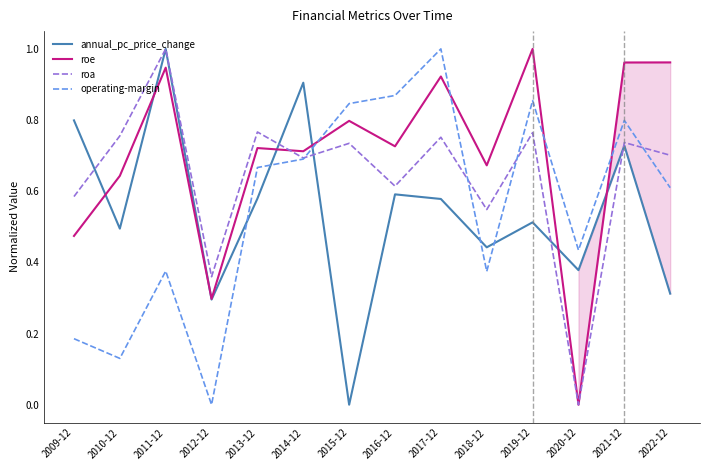

What is the difference between the maximum and minimum values in the roe series?

1.0